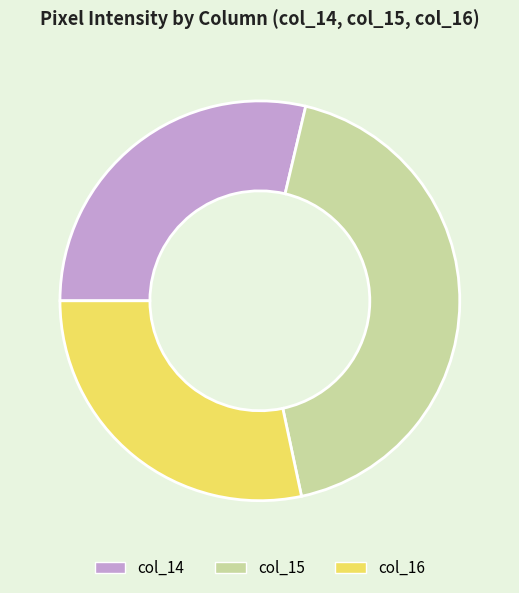

Do col_15 and col_16 together represent more than half of the pie?

Yes